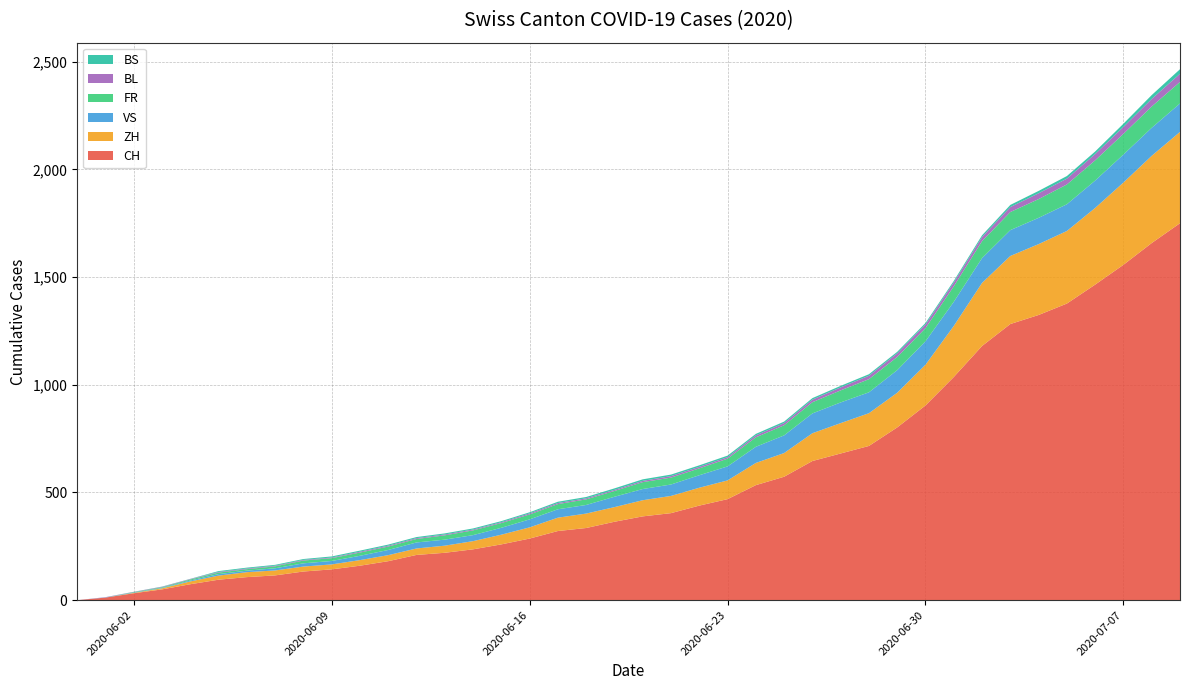

Reading right to left, what are all the values shown in this chart?

CH: 1750	1658	1557	1465	1377	1324	1282	1180	1036	904	802	716	681	646	573	534	469	439	404	389	364	335	321	286	259	236	220	210	181	160	143	133	115	107	95	74	50	32	12	0
ZH: 424	405	382	356	337	329	316	293	237	189	161	152	141	129	110	103	87	83	80	75	68	67	62	52	45	38	33	30	28	26	23	23	23	23	19	13	5	2	0	0
VS: 132	130	130	127	124	122	120	115	112	109	105	97	96	92	82	75	65	58	53	52	48	40	39	37	32	28	28	28	24	20	16	15	10	7	7	4	2	2	1	0
FR: 100	99	96	94	92	87	84	79	72	61	61	61	56	52	47	44	36	32	32	32	27	26	24	23	22	22	20	16	16	15	13	13	9	7	7	5	3	2	0	0
BL: 38	35	32	29	27	27	23	19	18	17	17	16	14	12	10	9	7	7	7	6	5	5	5	5	4	4	4	4	4	4	3	3	3	3	3	2	2	1	1	0
BS: 21	18	15	12	12	11	10	8	7	7	7	7	7	7	7	7	7	7	7	7	7	6	6	5	5	5	5	5	5	5	5	4	4	4	4	1	1	0	0	0